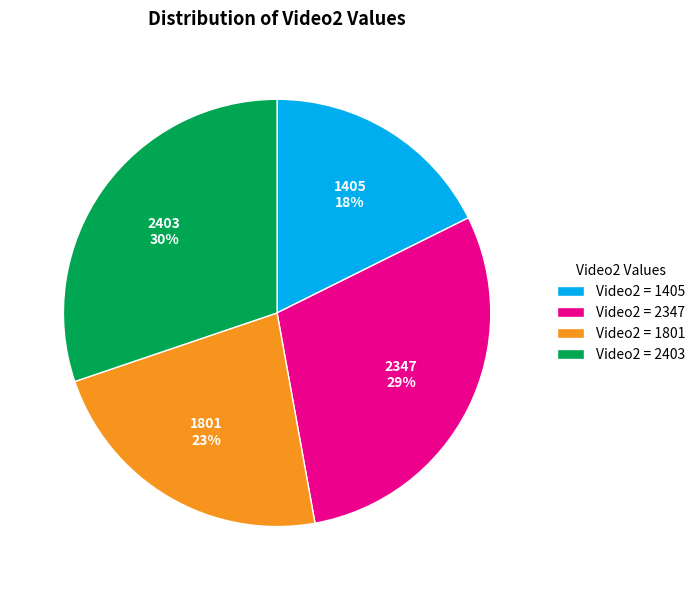

Which has a higher value, Video2 = 2347 or Video2 = 1405?

Video2 = 2347